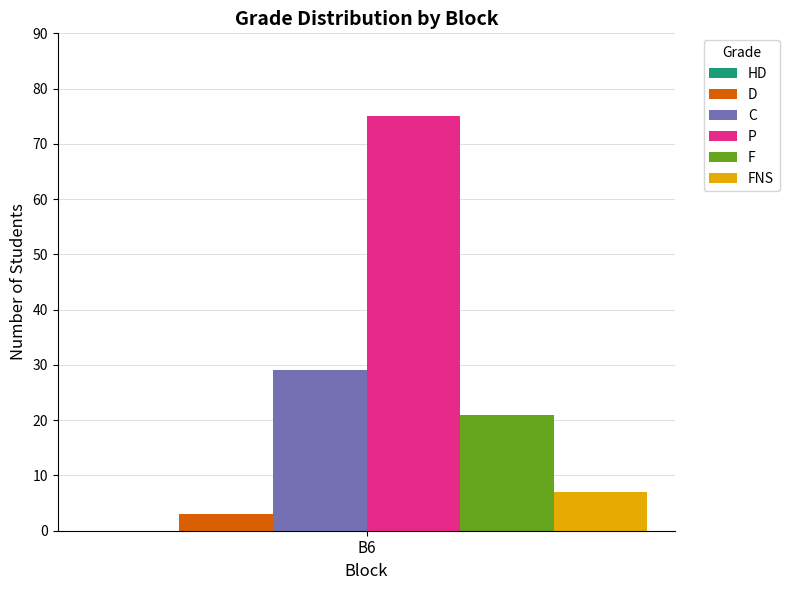

What is the approximate value of FNS at B6?

7